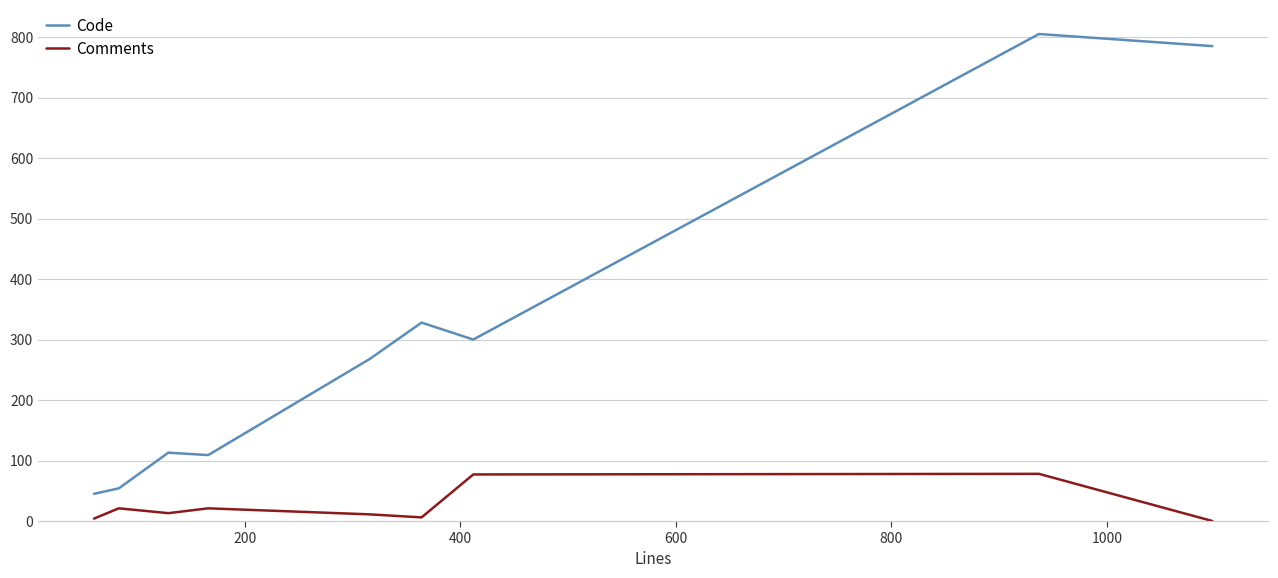

True or false: Code and Comments intersect in this chart.

False